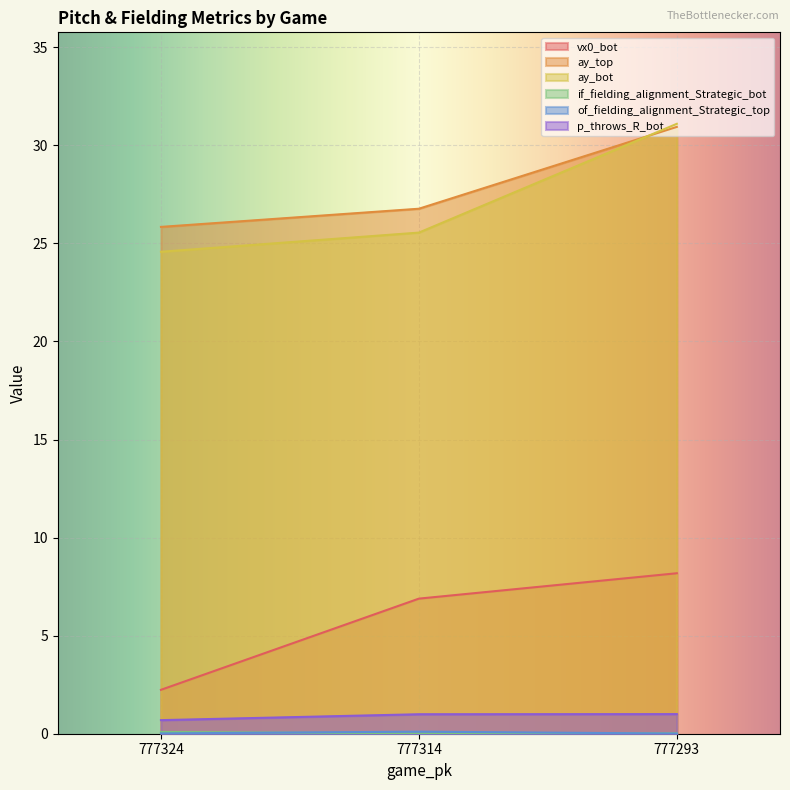

Is the value of p_throws_R_bot at 777324 greater than the value of of_fielding_alignment_Strategic_top at 777314?

Yes